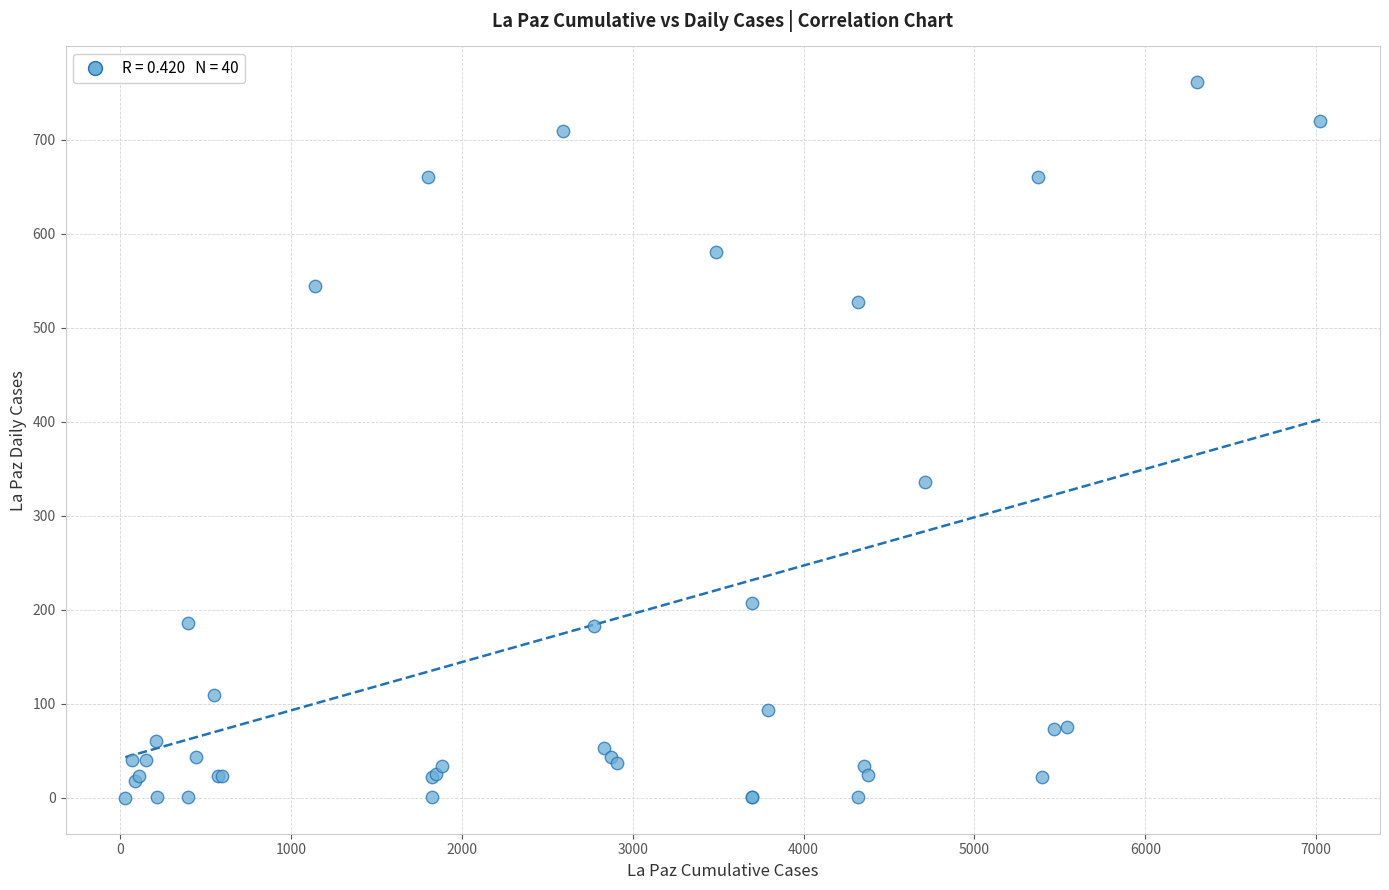

What Y value in the scatter plot is closest to 380?

336